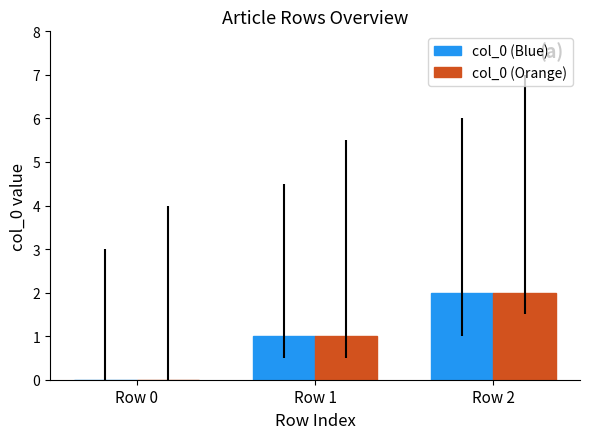

At which category is the sum across all series the highest?

Row 2